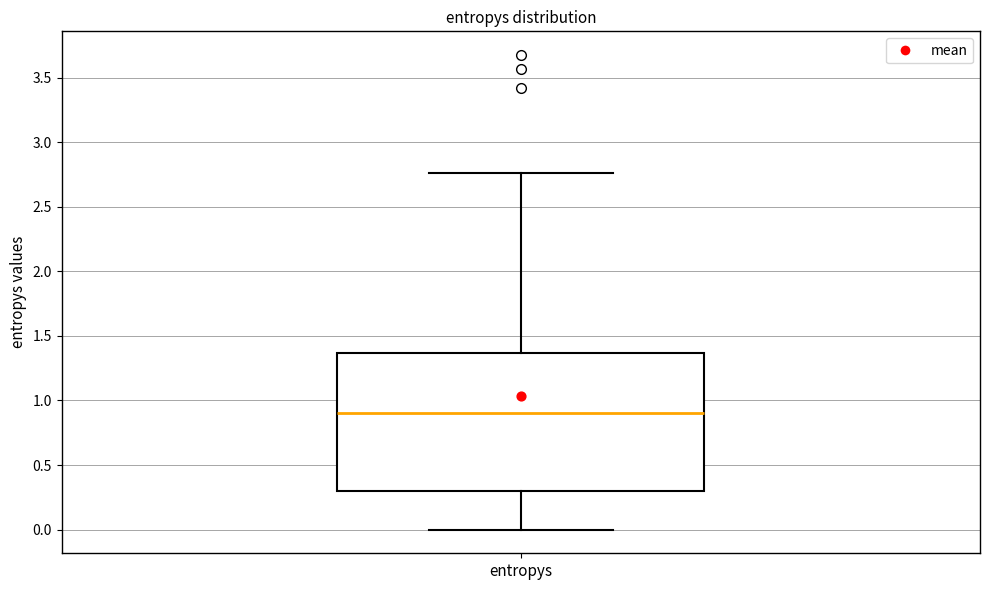

Where does the median line of the box for entropys sit on the y-axis? The values are not printed on the chart, so give them approximately, as read against the axis.

0.90